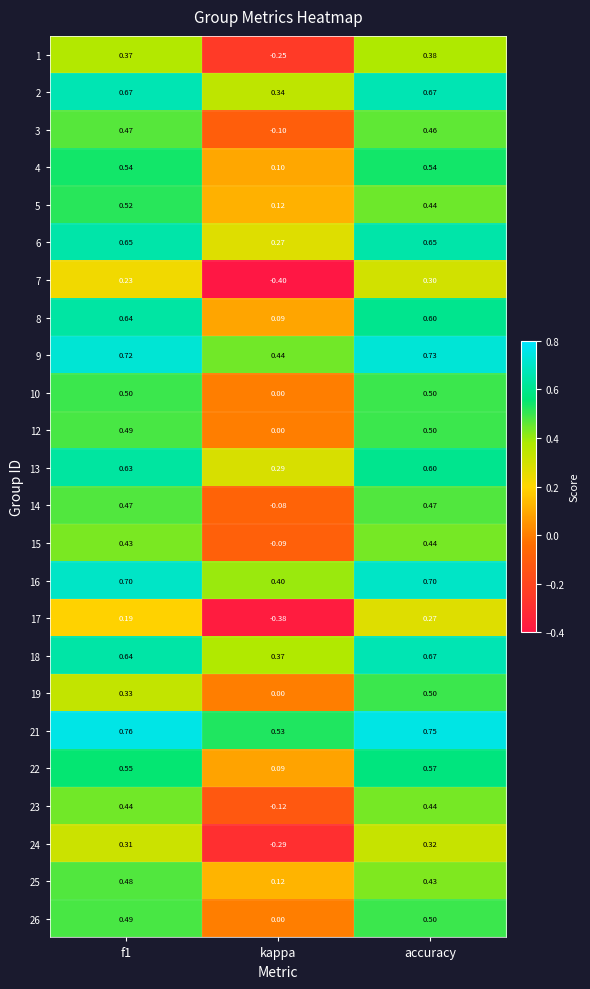

At which label is 23 closest to 0?

kappa